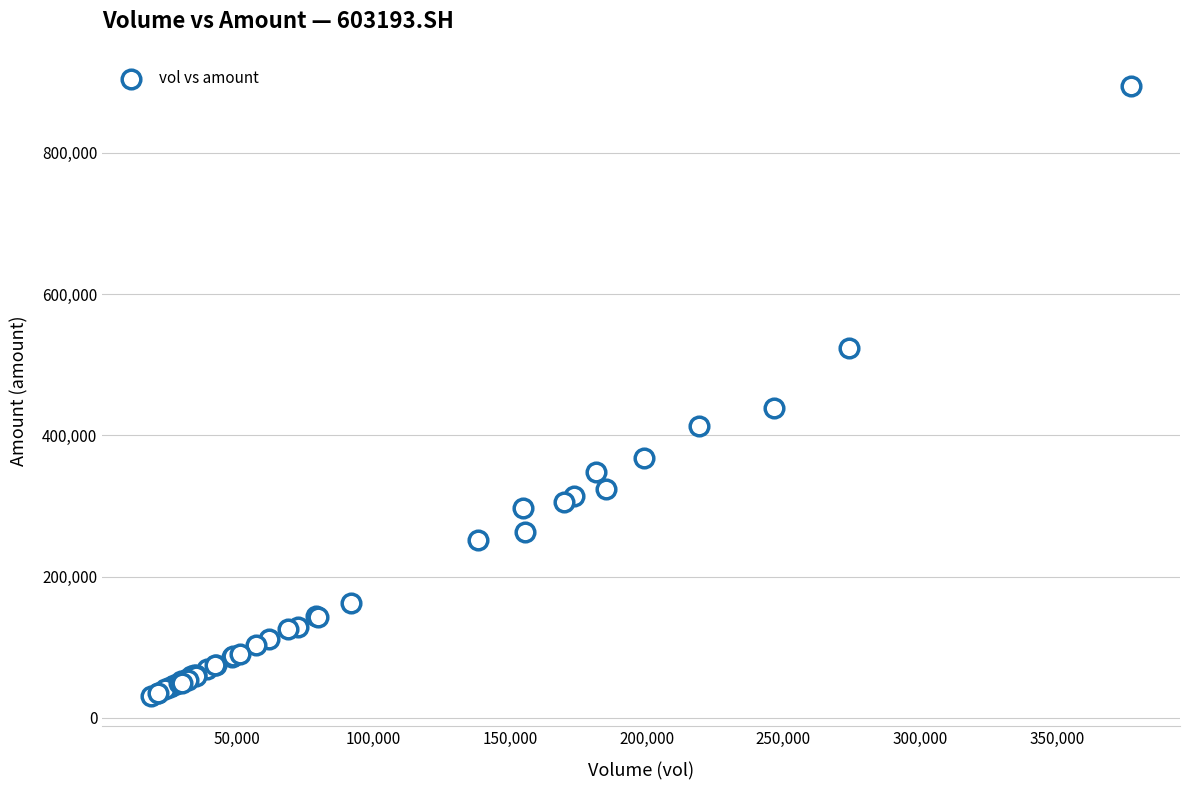

What Y value in the scatter plot is closest to 462995?

439346.4